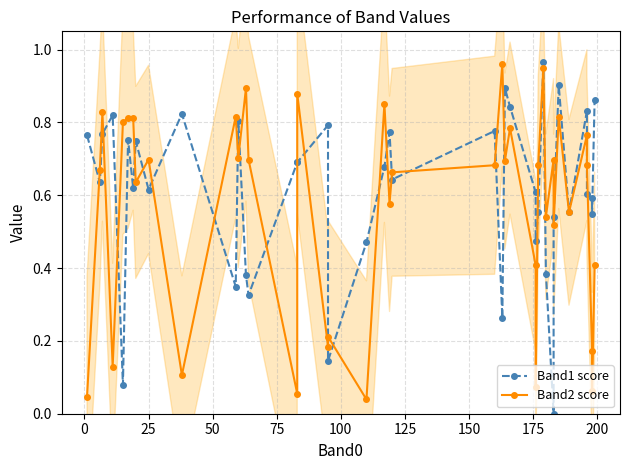

Does the chart have visible grid lines?

Yes